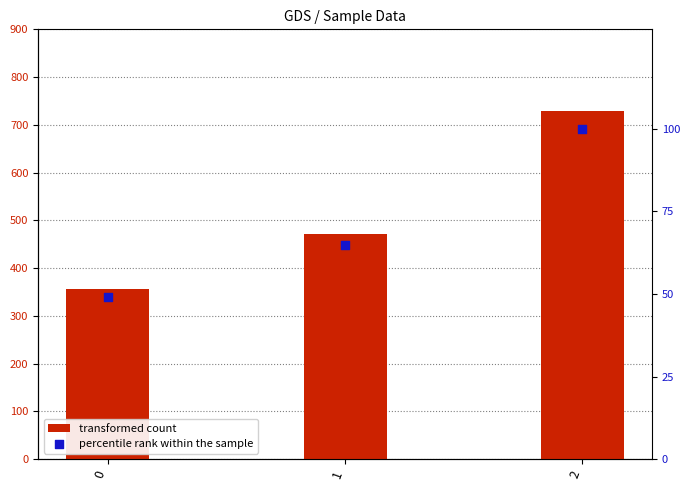

What is the total value across all series at 2?

828.6